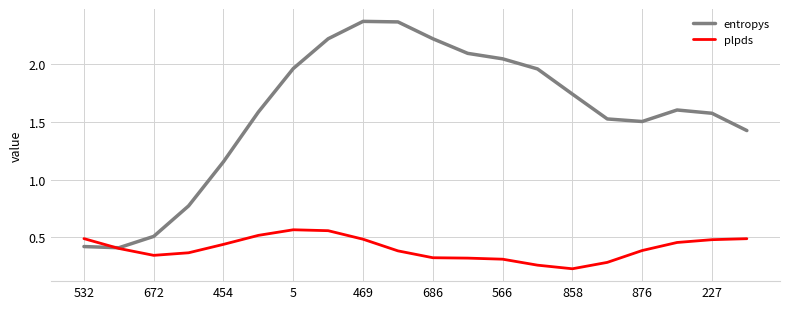

Which series has the widest spread of values?

entropys